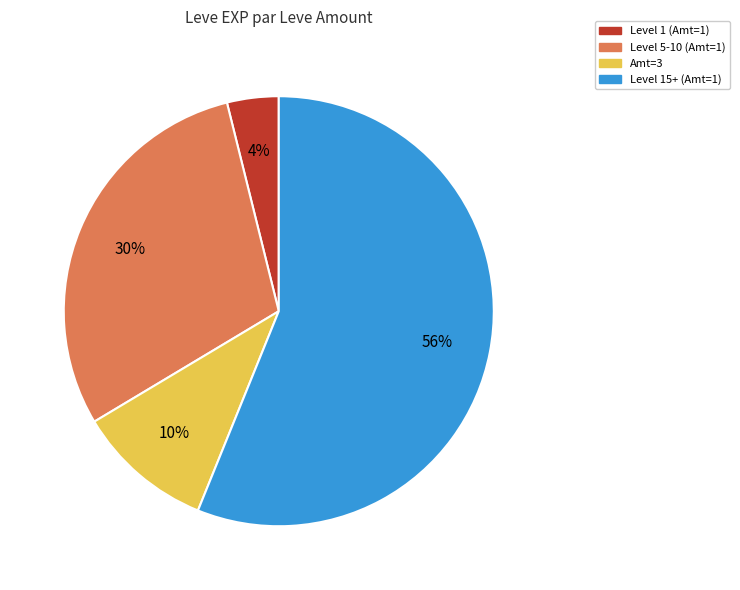

Does any single category account for the majority?

Yes